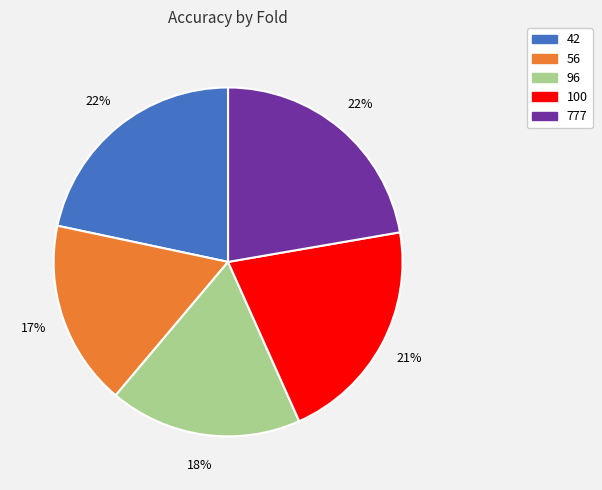

What percentage is the 42 slice, to the nearest percent?

22%